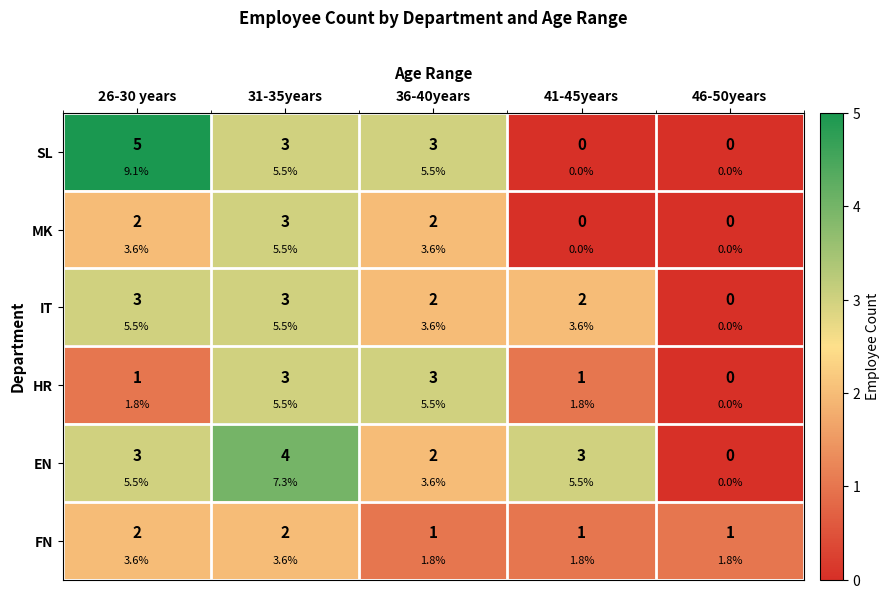

How many series are shown in this chart?

6